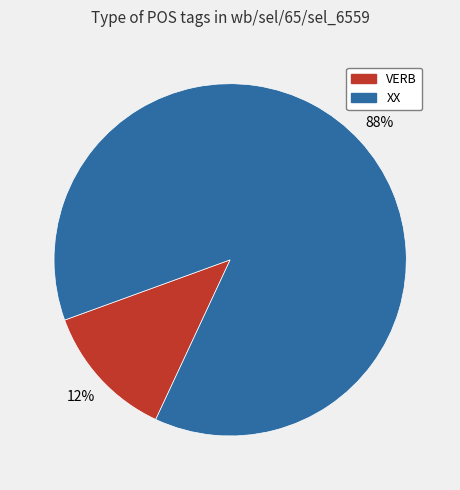

The XX slice represents 88% of the pie. True or false?

True